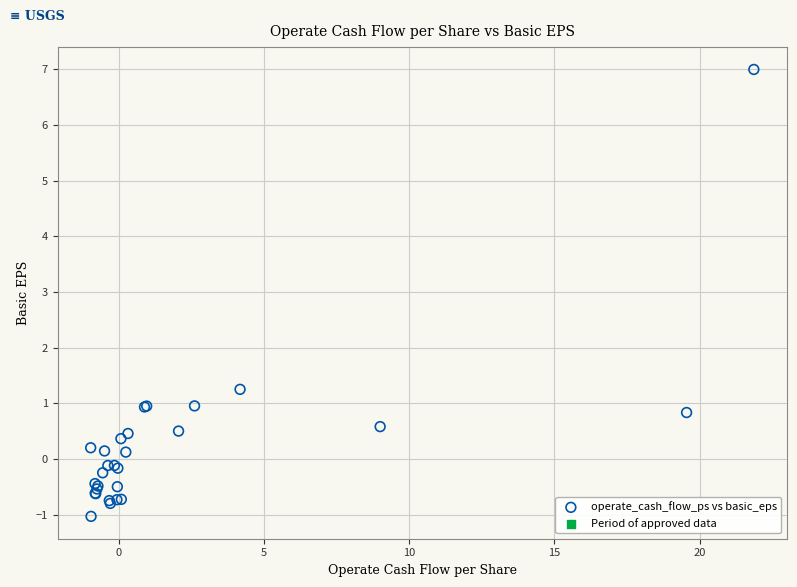

What Y value in the scatter plot is closest to 2?

1.3